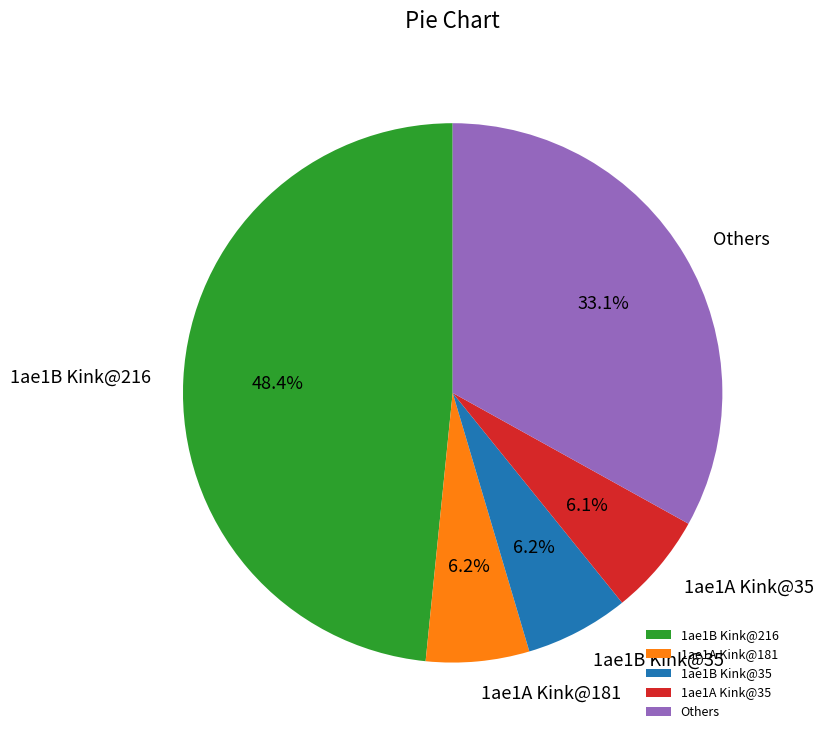

Count the number of slices in the pie.

5